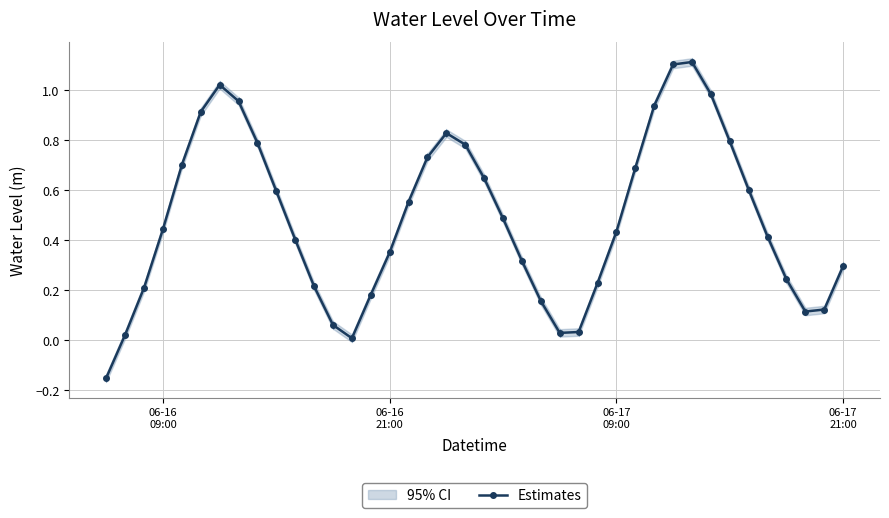

True or false: Estimates has more than 0 points higher than both neighbors.

True